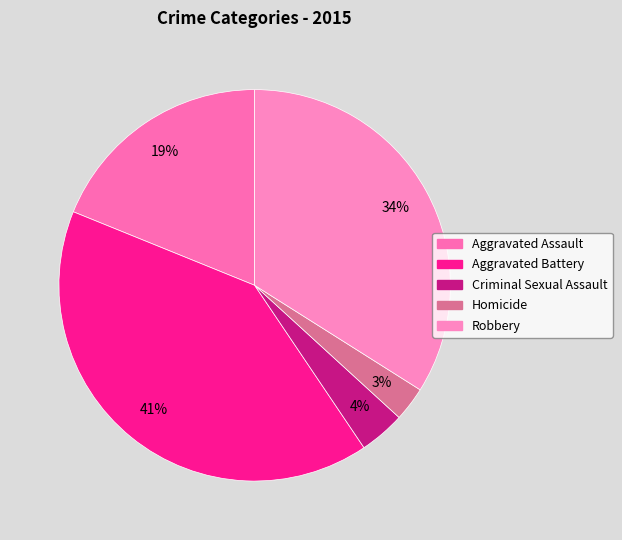

Rank the categories by value from lowest to highest.

Homicide, Criminal Sexual Assault, Aggravated Assault, Robbery, Aggravated Battery